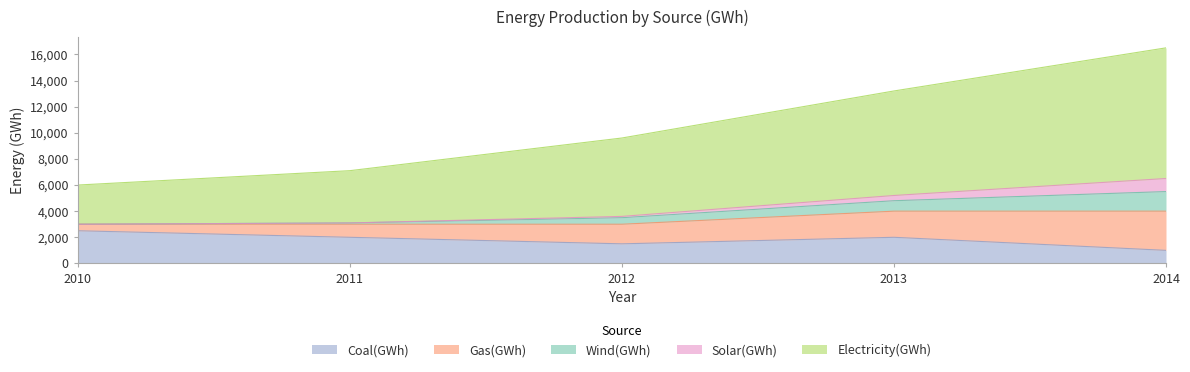

What is the spread (max minus min) of values at 2012?

5900